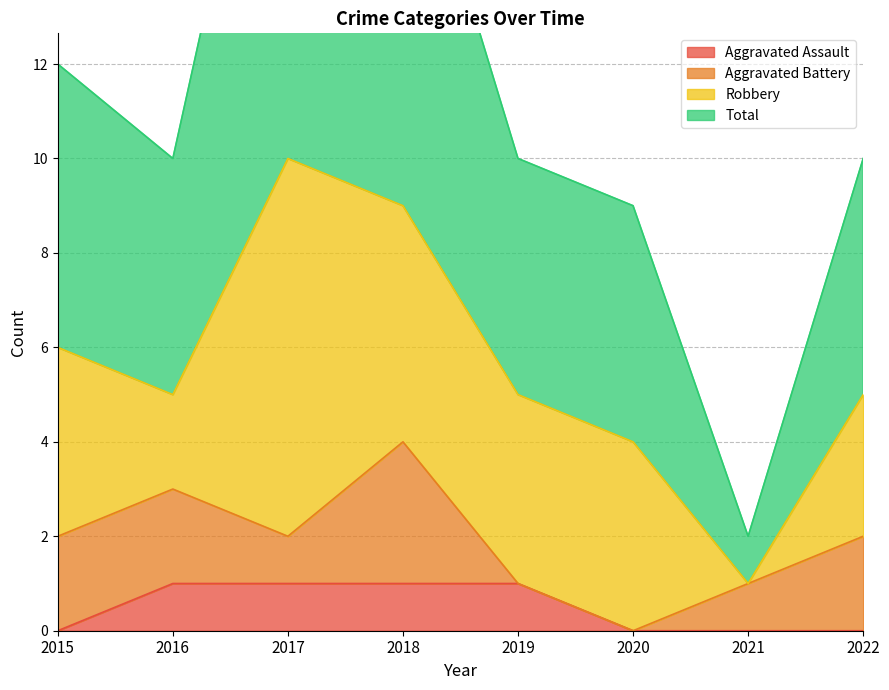

The Total series shows 21 at 2017. True or false?

True